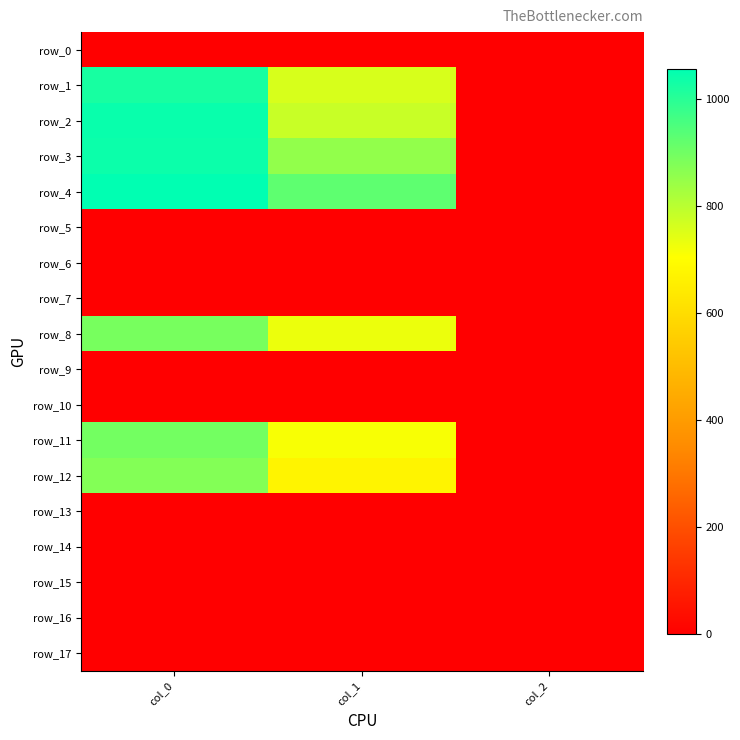

At which label is row_13 closest to 0?

col_0